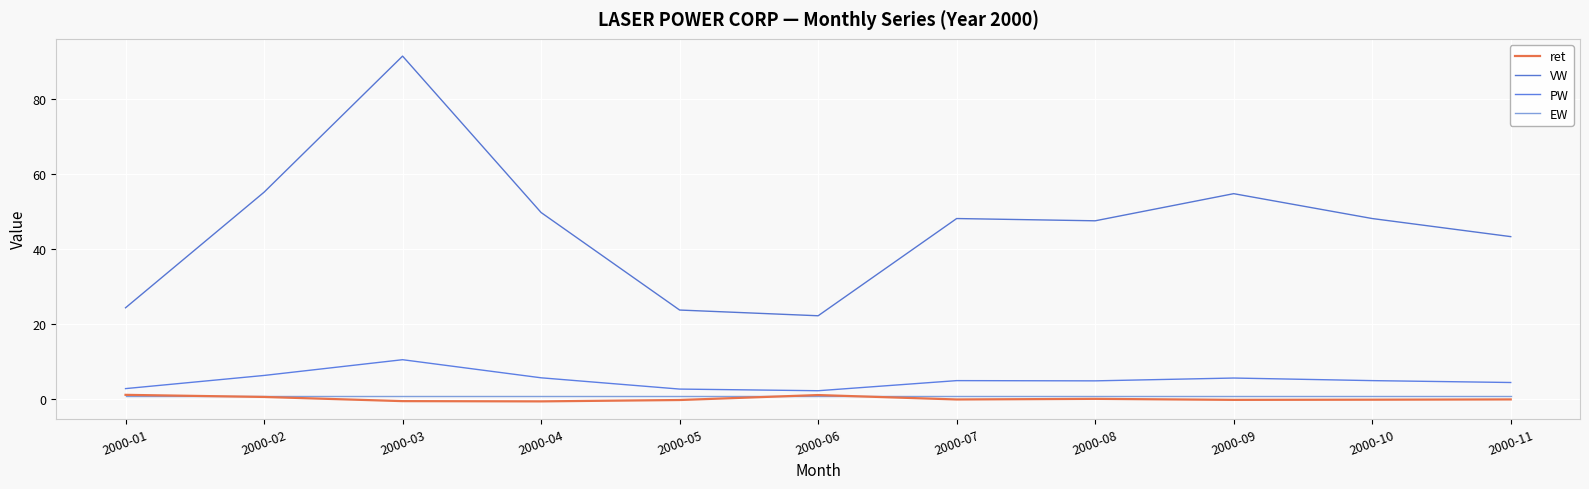

What are all the series names shown in the legend?

ret, VW, PW, EW